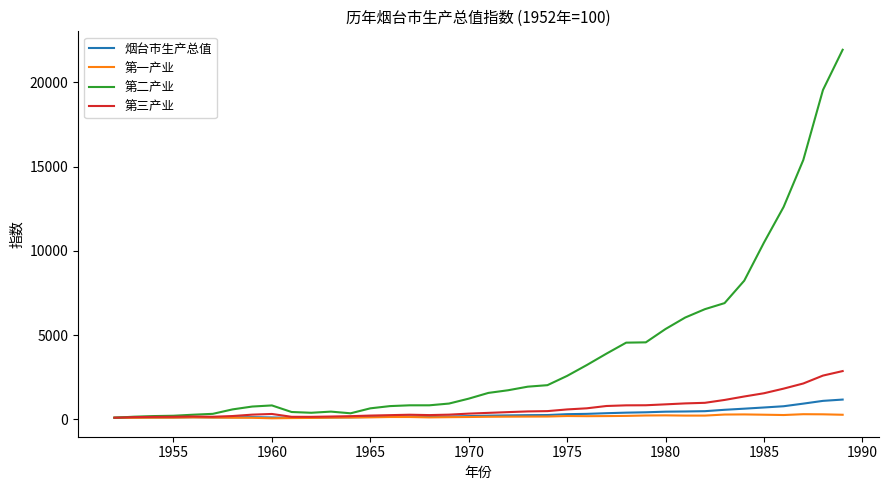

Which series has the largest total across all categories?

第二产业